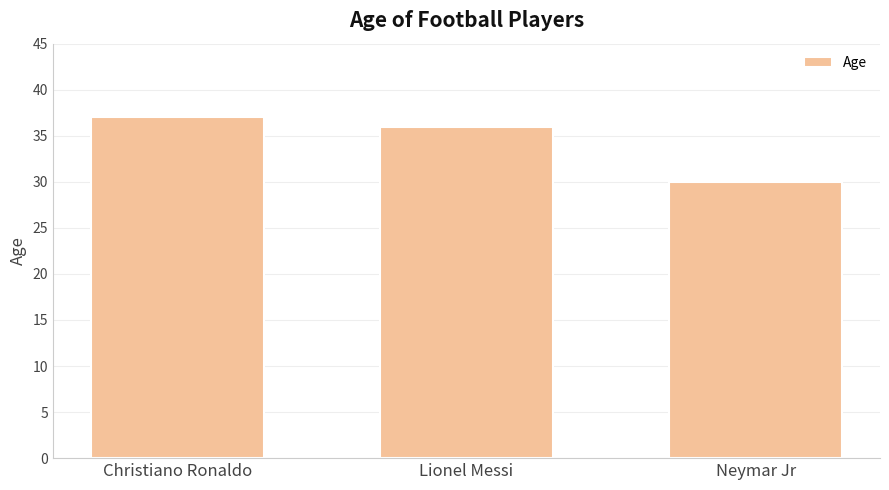

Reading right to left, transcribe all the data shown in this chart.

Neymar Jr=30	Lionel Messi=36	Christiano Ronaldo=37